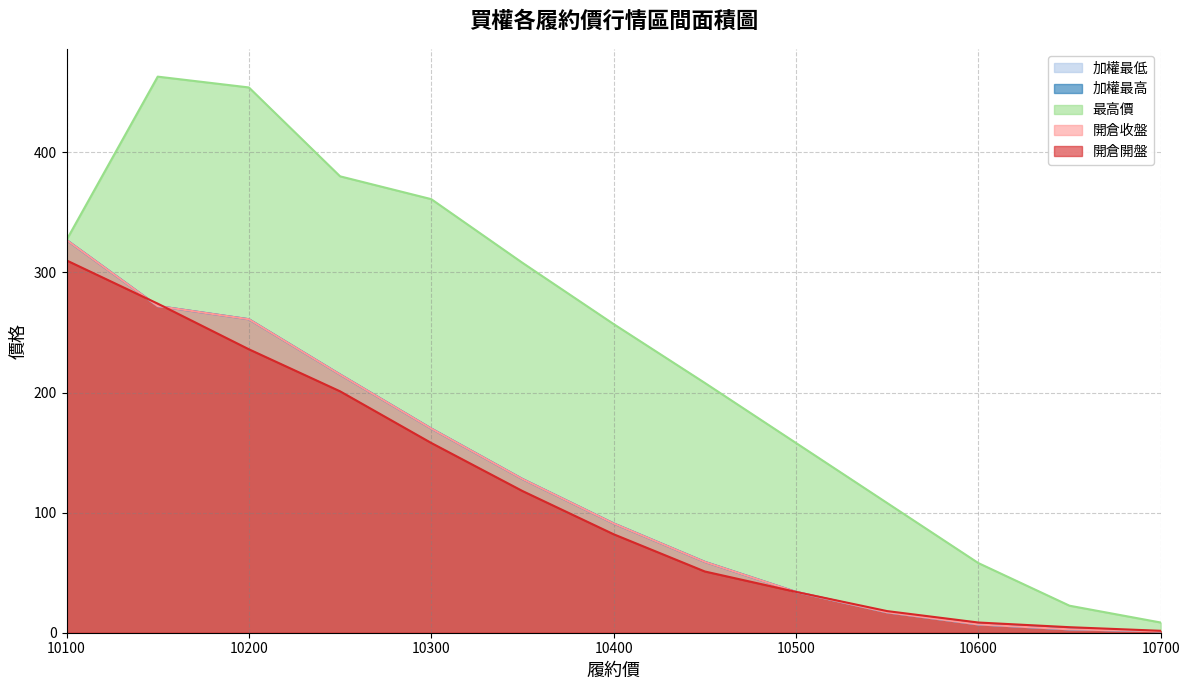

What is the smallest value displayed?

1.2